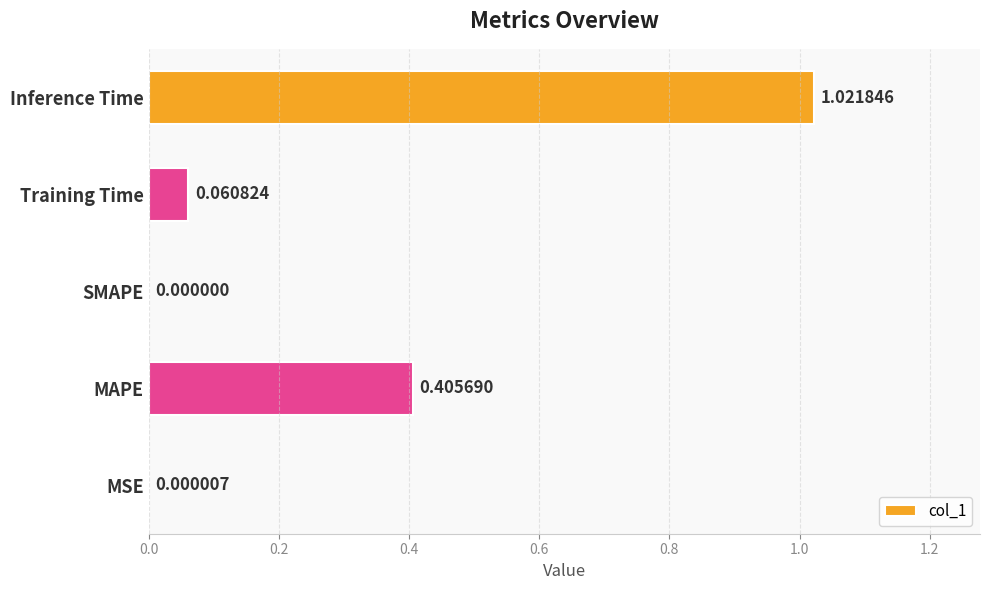

At which label is the value closest to 0?

SMAPE